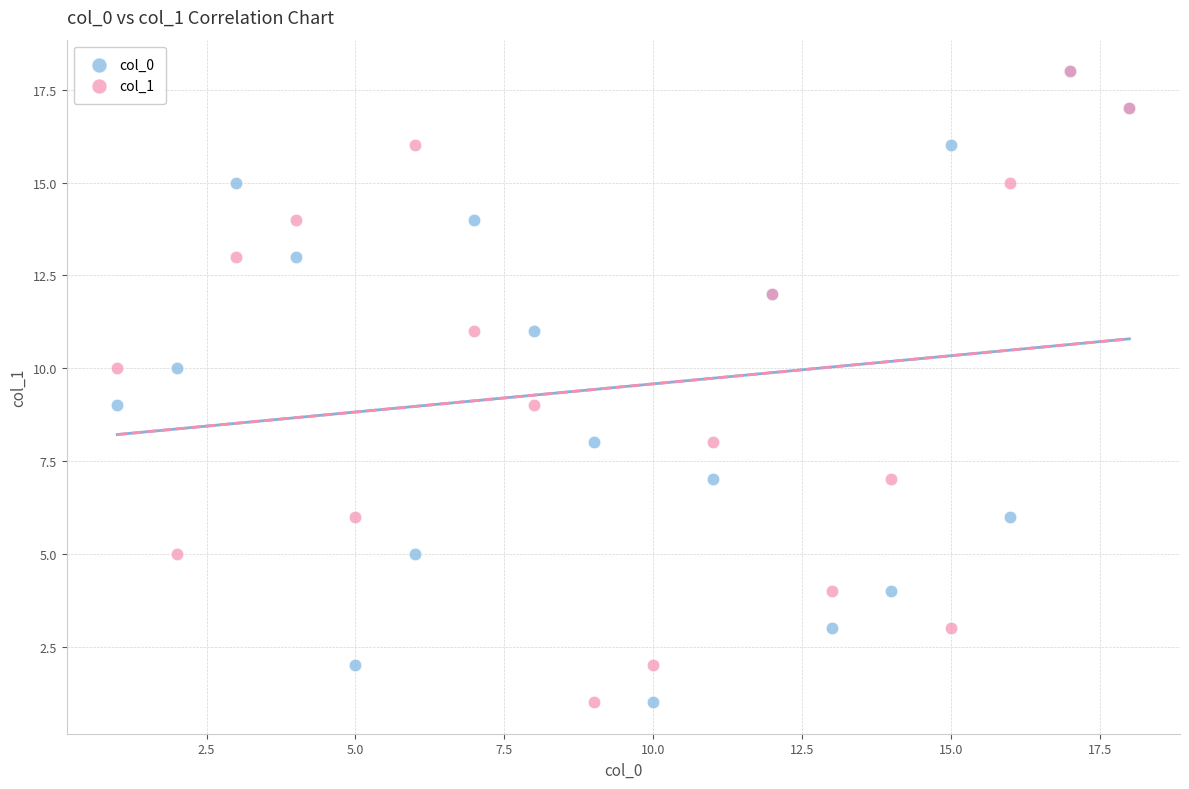

What are all the series names shown in the legend?

col_0, col_1